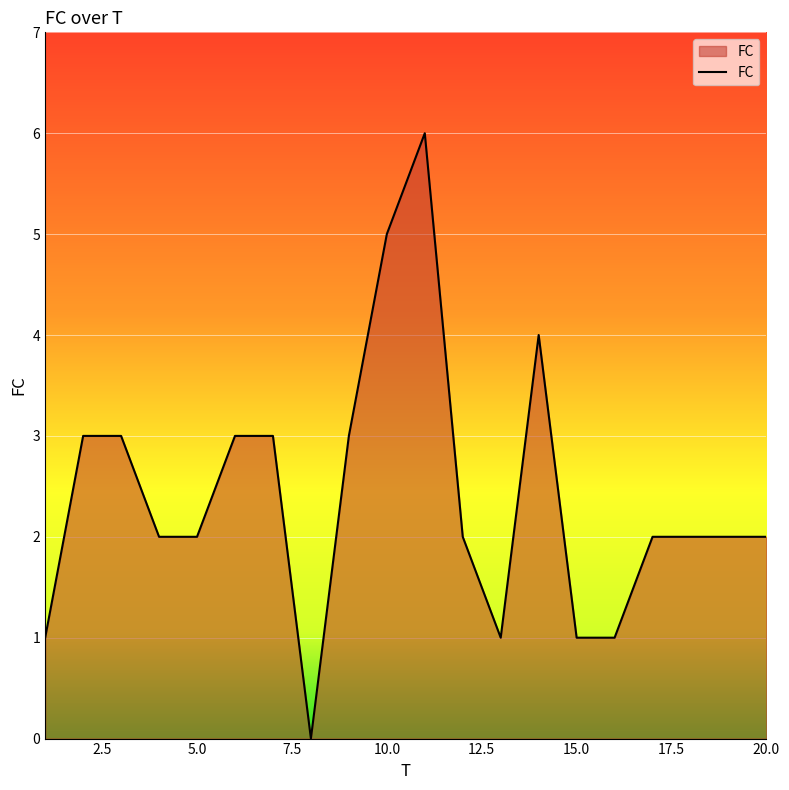

What is the maximum value shown in the chart?

6